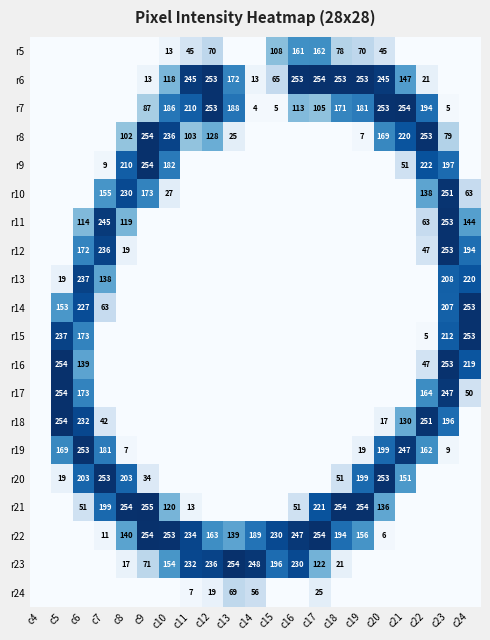

The r14 series shows 32 at c7. True or false?

False